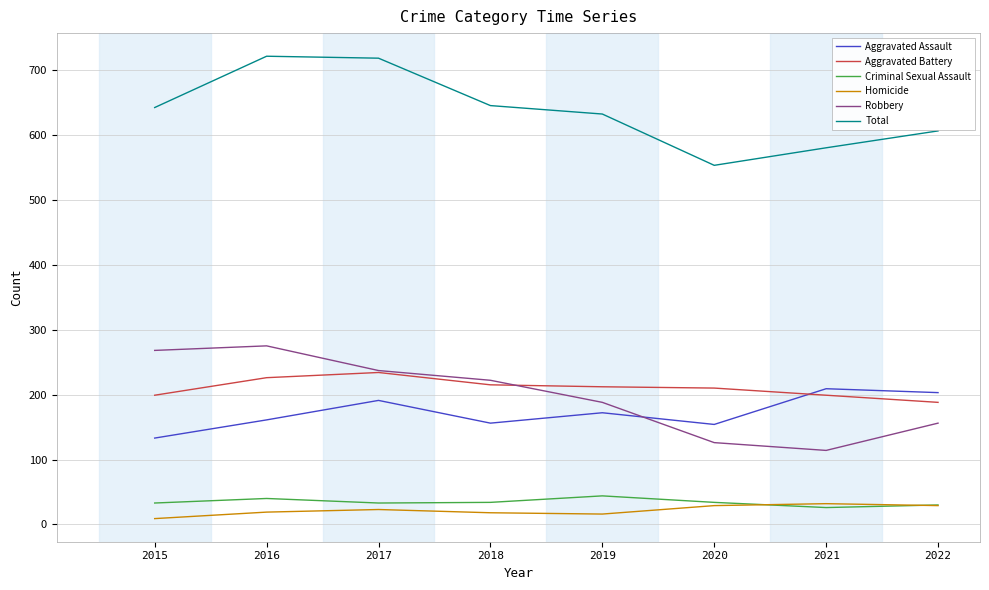

Where is the first local minimum for Total?

2020